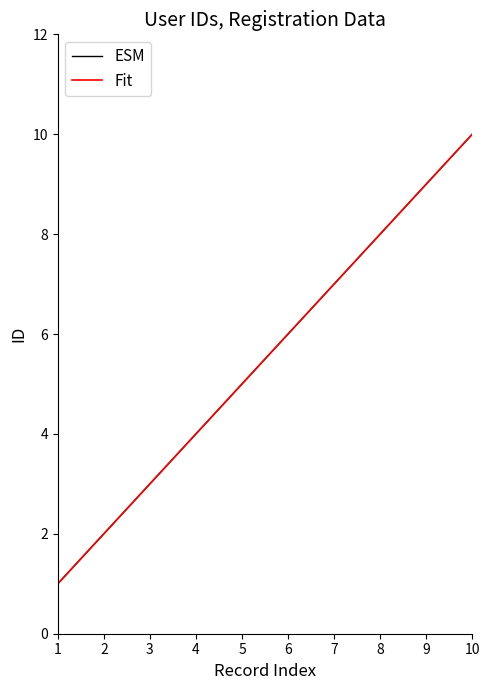

Is this an area chart (filled region under the line)?

No